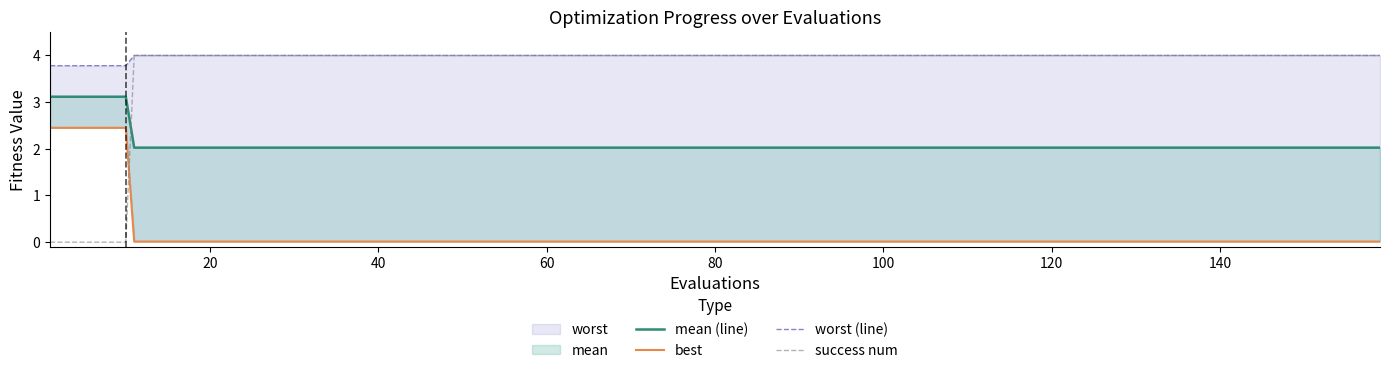

Is it true that worst equals 4.0 at 3?

True